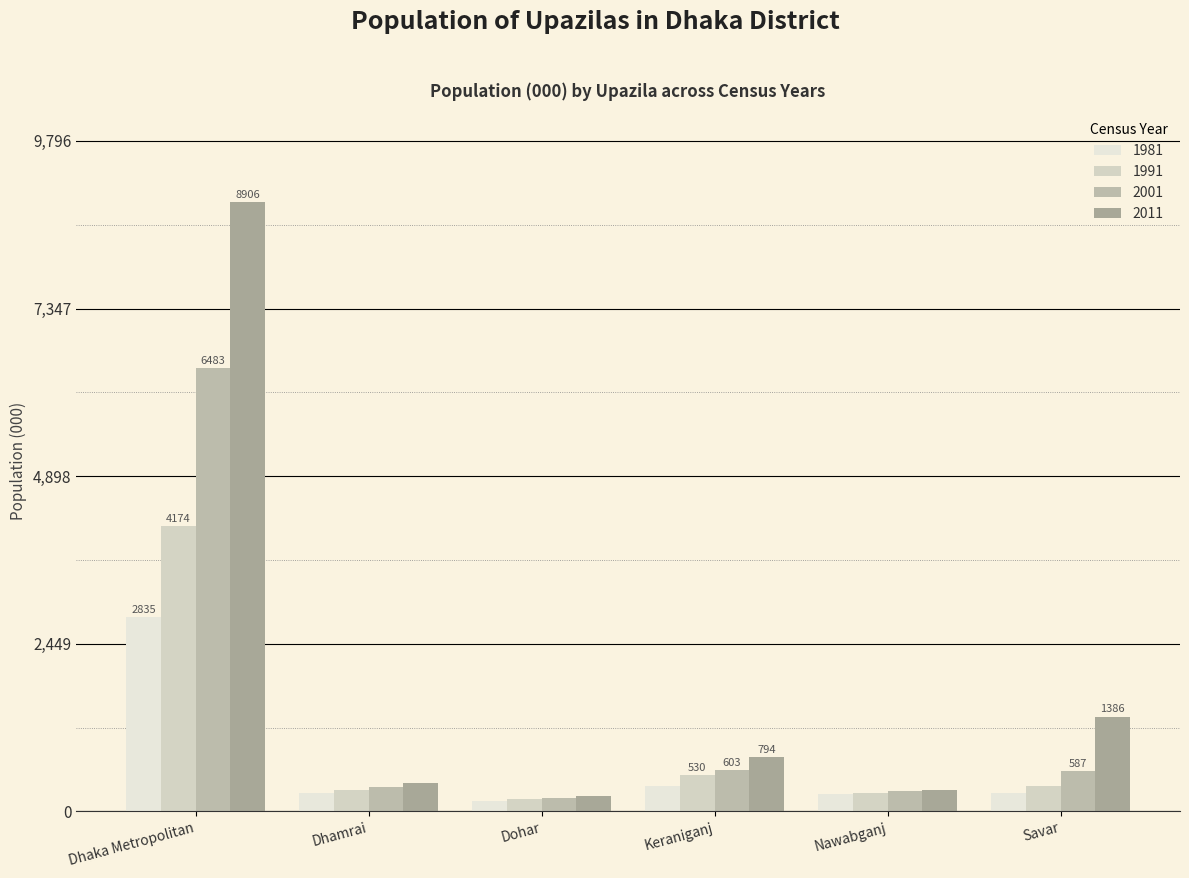

Reading left to right, extract all data points from this chart.

1981: Dhaka Metropolitan=2835	Dhamrai=275	Dohar=149	Keraniganj=374	Nawabganj=250	Savar=270
1991: Dhaka Metropolitan=4174	Dhamrai=313	Dohar=176	Keraniganj=530	Nawabganj=269	Savar=378
2001: Dhaka Metropolitan=6483	Dhamrai=350	Dohar=191	Keraniganj=603	Nawabganj=297	Savar=587
2011: Dhaka Metropolitan=8906	Dhamrai=413	Dohar=226	Keraniganj=794	Nawabganj=319	Savar=1386